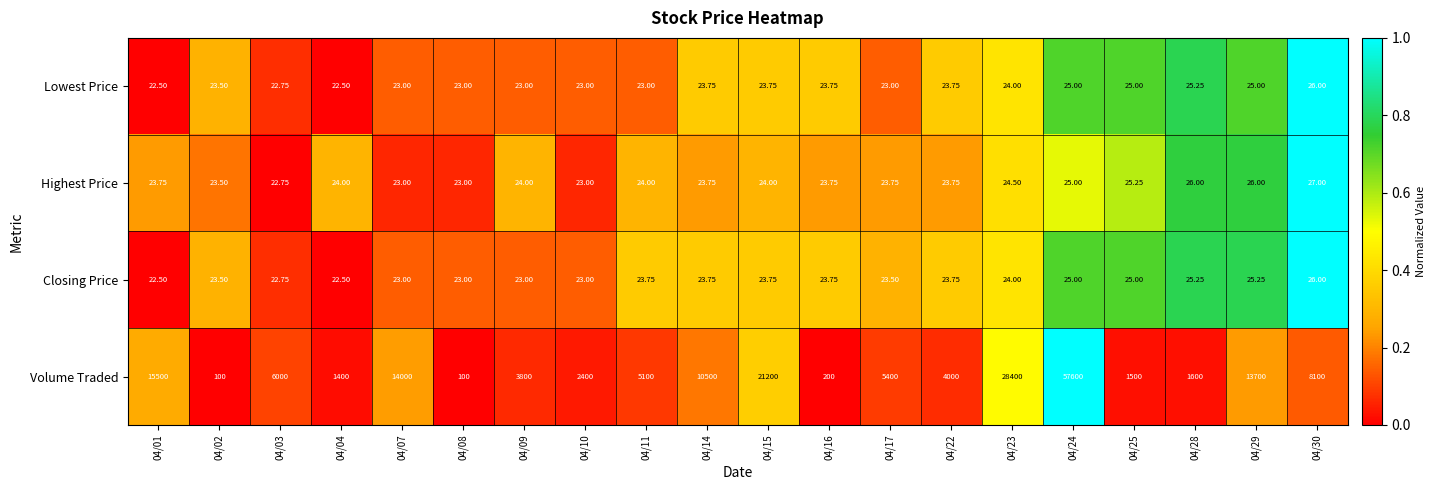

Which series has the largest total across all categories?

Volume Traded